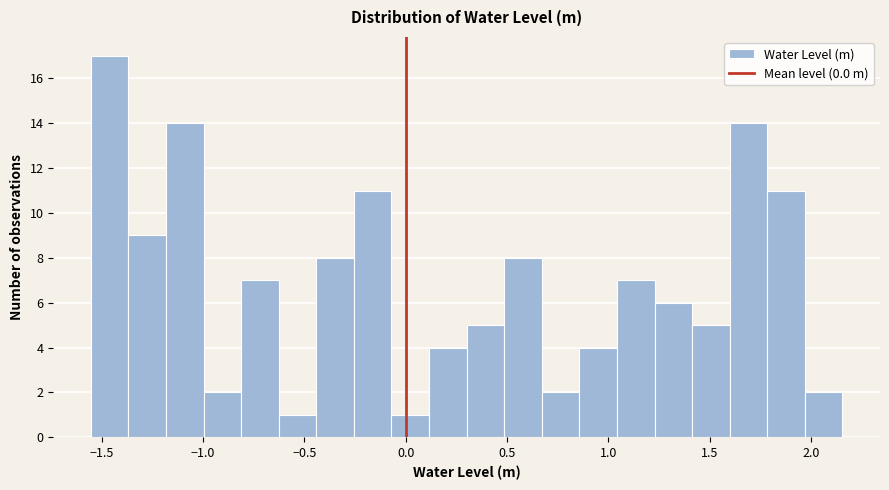

Around what value on the x-axis is the tallest bar? Give the approximate position of its centre, as read against the axis.

-1.45